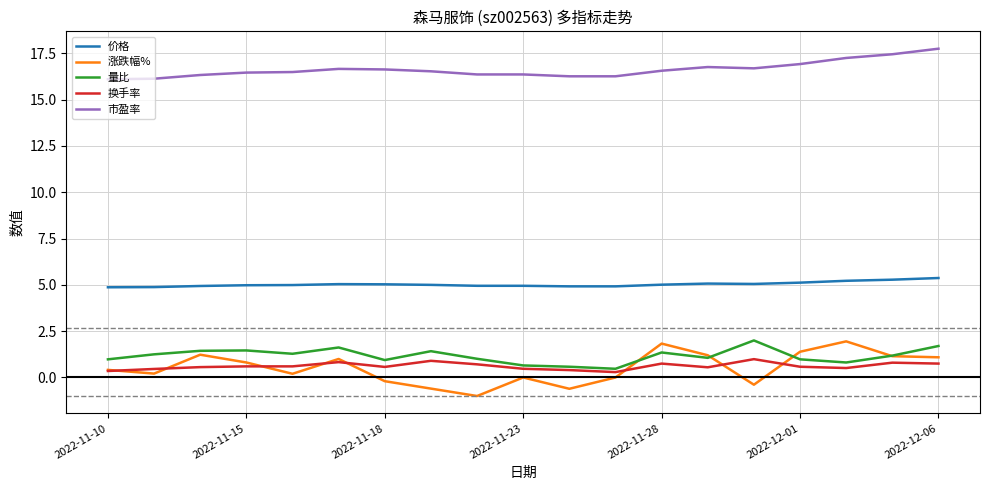

Does the chart have visible grid lines?

Yes